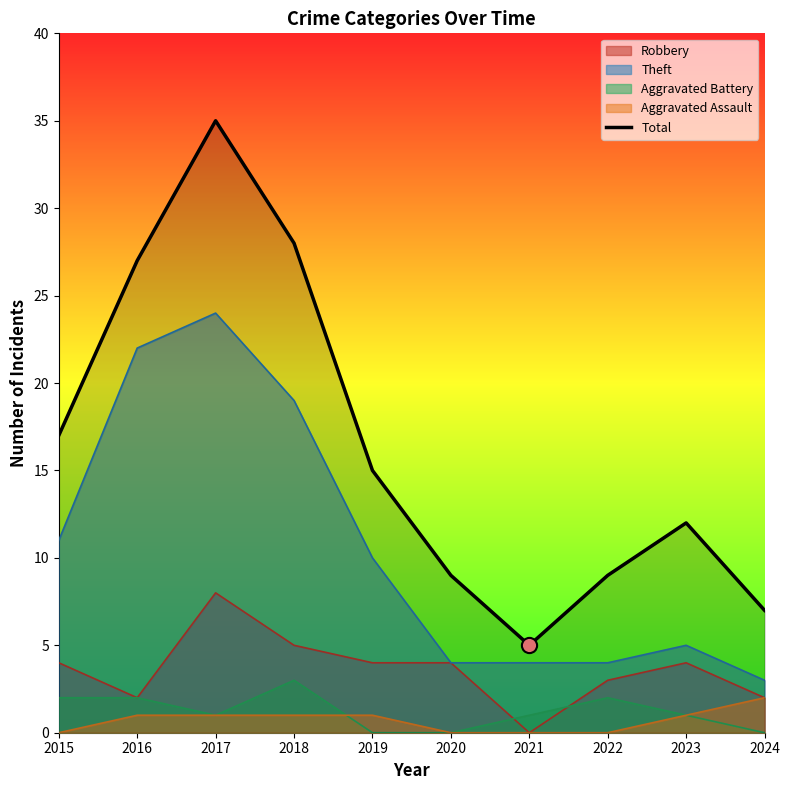

Which has a higher value, 2015 or 2017?

2017